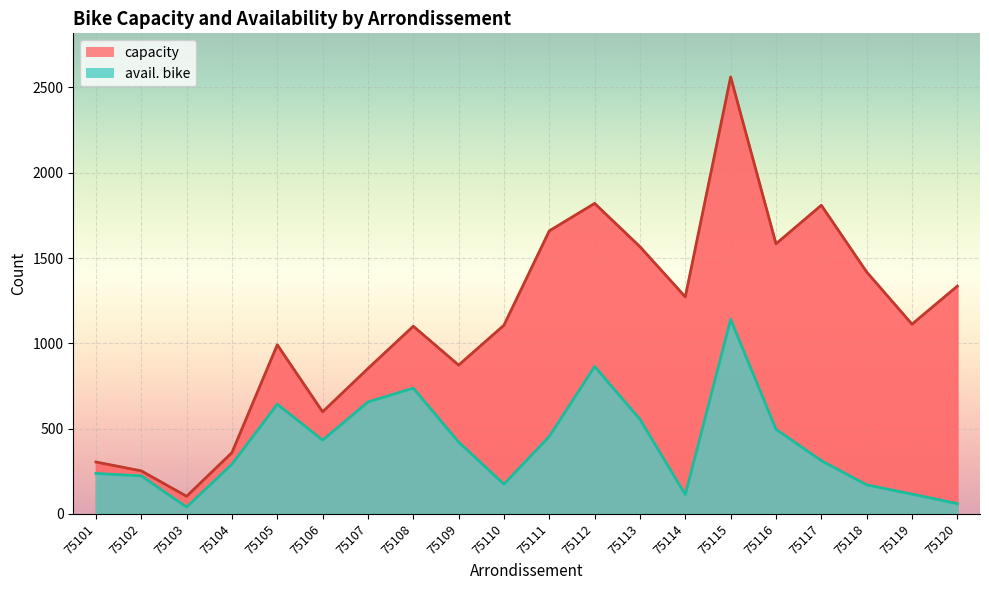

At which label is capacity closest to 1332?

75120